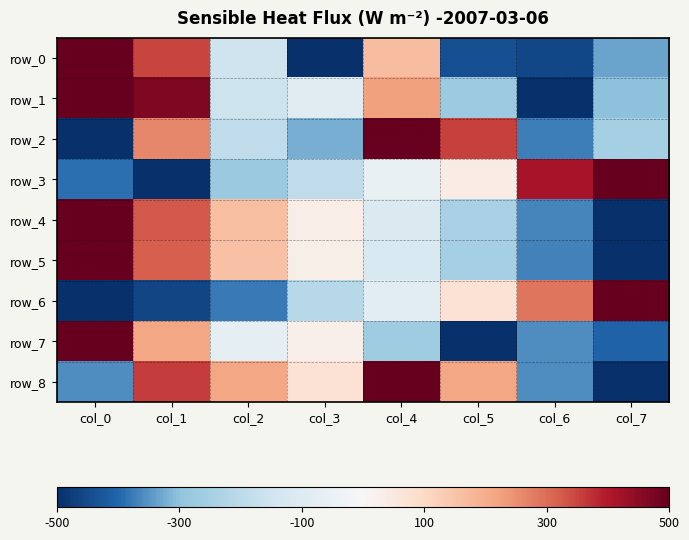

What is the difference between the row_6 values at col_2 and col_6?

665.3